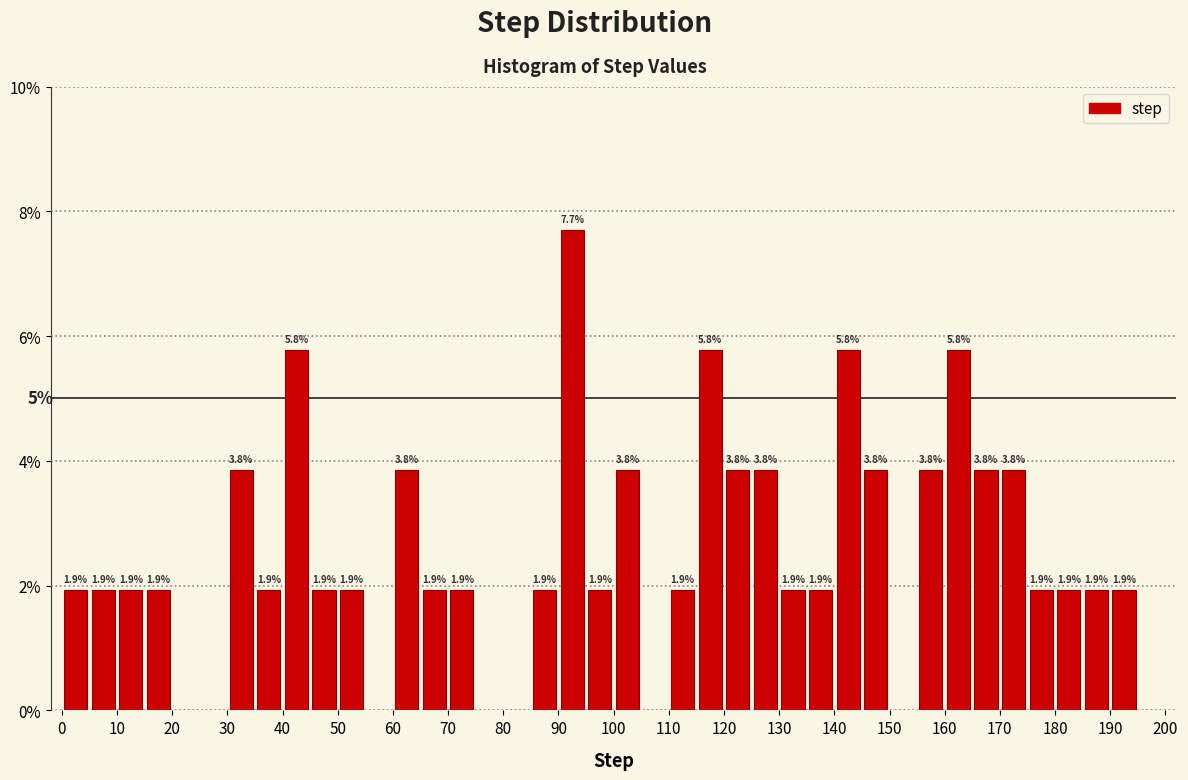

Which range on the x-axis has the tallest bar?

90 to 95